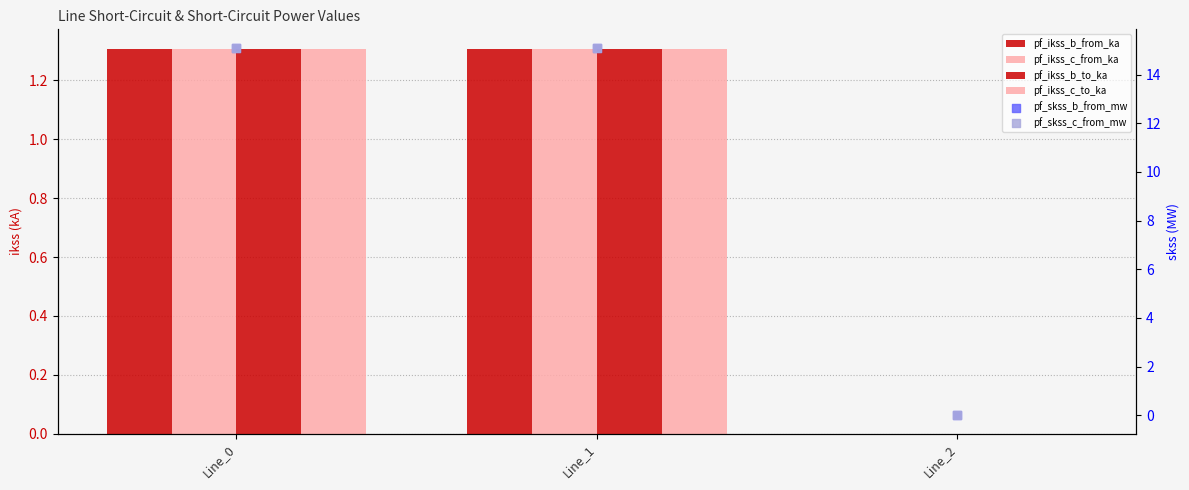

What are all the series names shown in the legend?

pf_ikss_b_from_ka, pf_ikss_c_from_ka, pf_ikss_b_to_ka, pf_ikss_c_to_ka, pf_skss_b_from_mw, pf_skss_c_from_mw